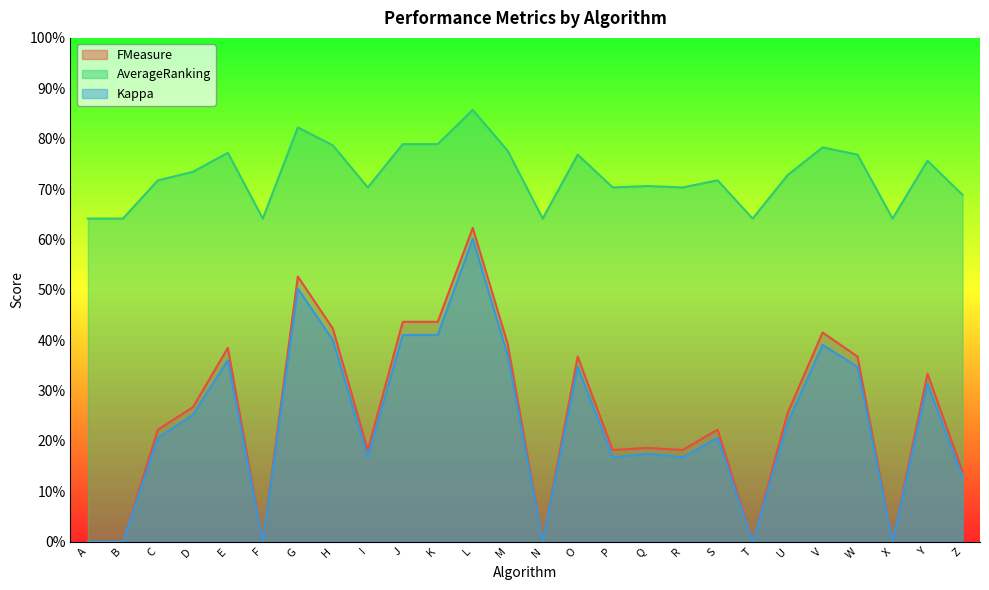

At which category is the sum across all series the highest?

L